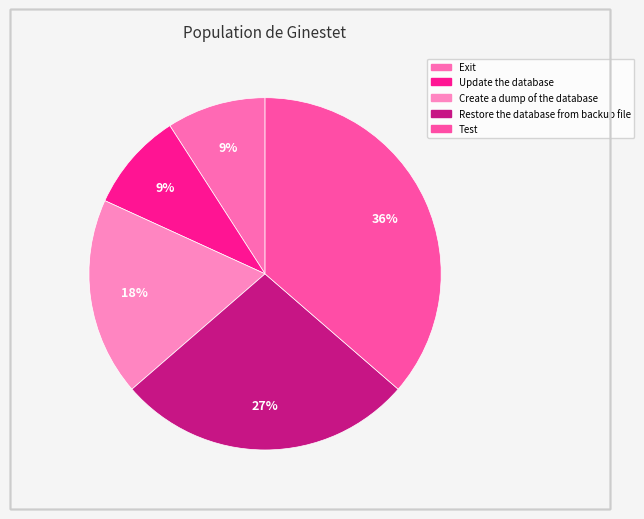

Which category has the smallest portion of the pie?

Exit